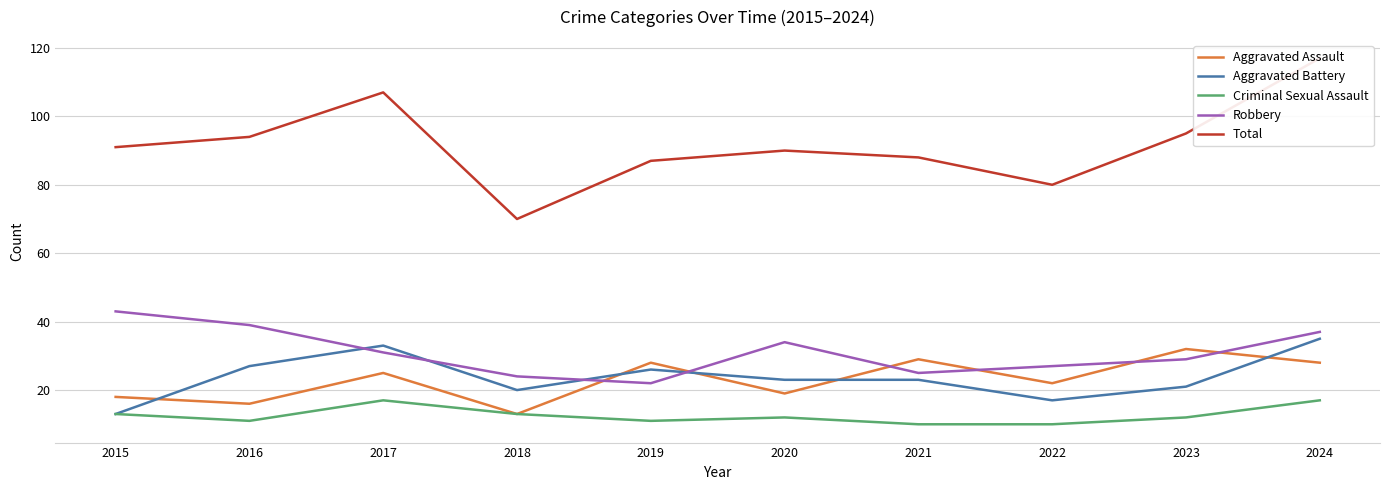

What is the spread (max minus min) of values at 2023?

83